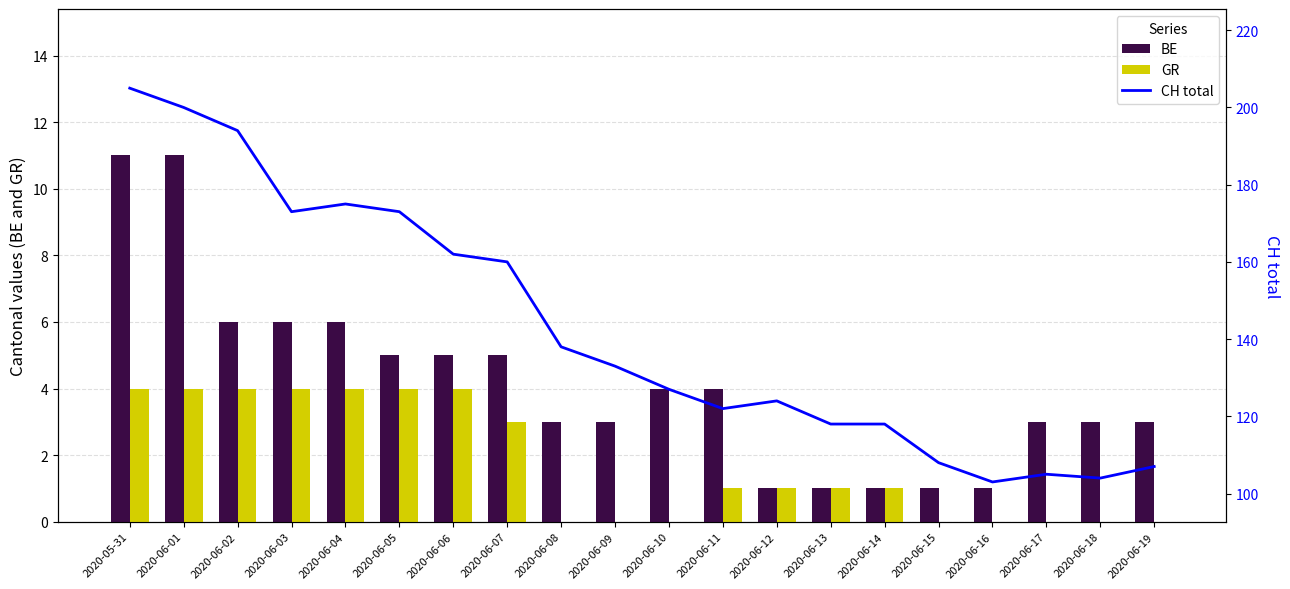

Which series has the largest total across all categories?

CH total